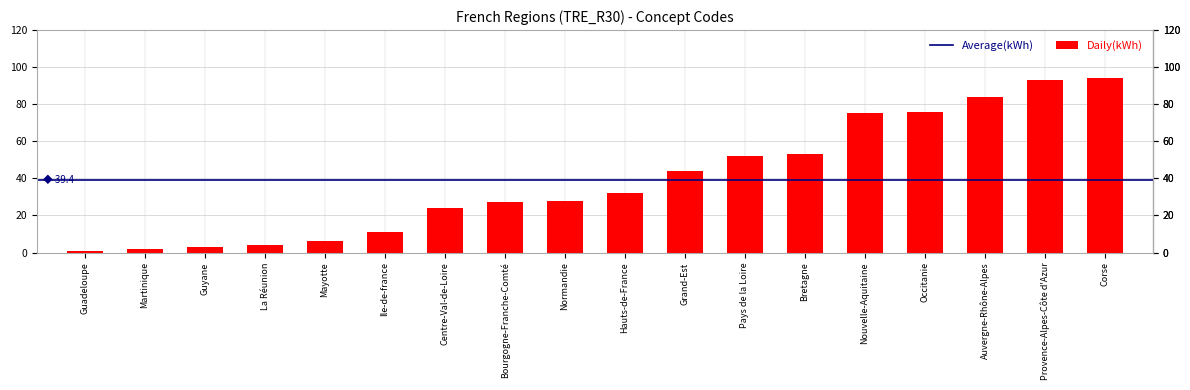

Is it true that the value at Normandie is 28?

True